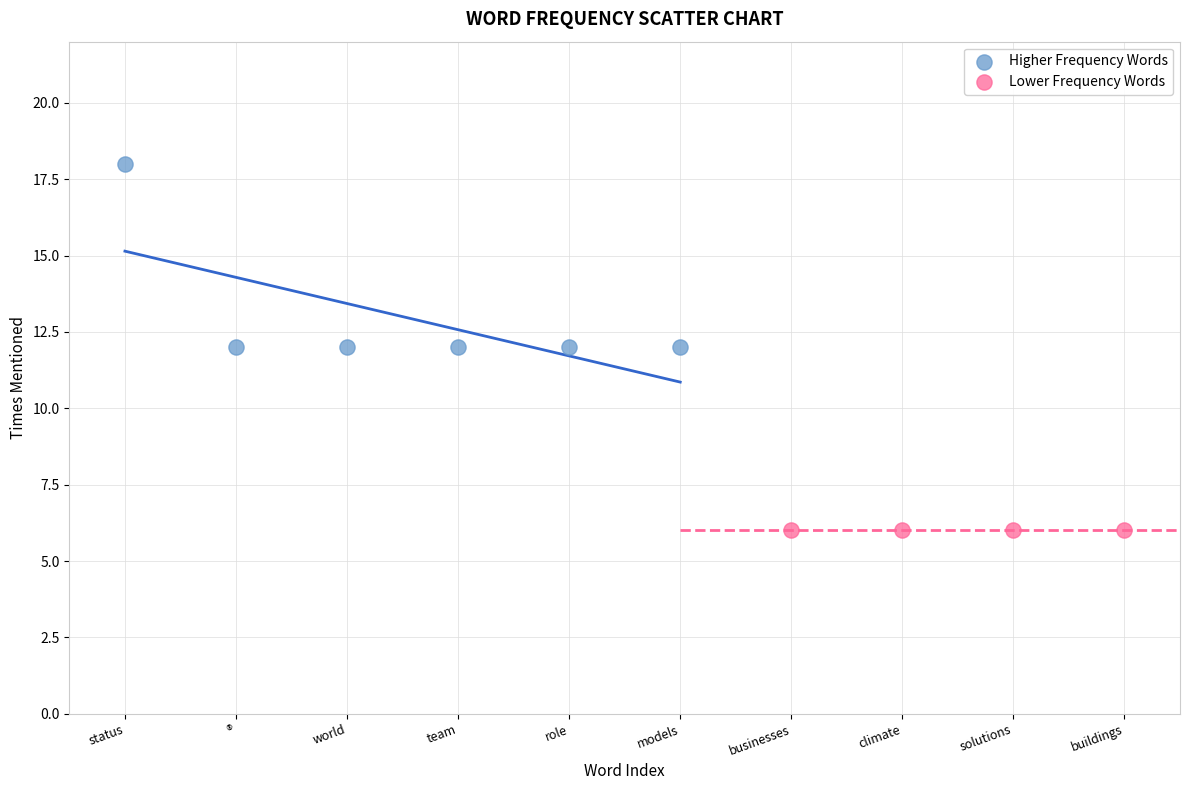

Which series reaches the minimum Y coordinate?

Lower Frequency Words